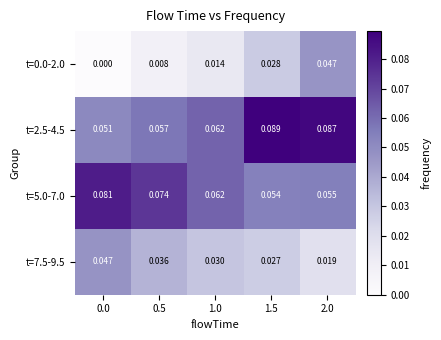

Rank the series at 1.5 from lowest to highest value.

t=7.5-9.5, t=0.0-2.0, t=5.0-7.0, t=2.5-4.5